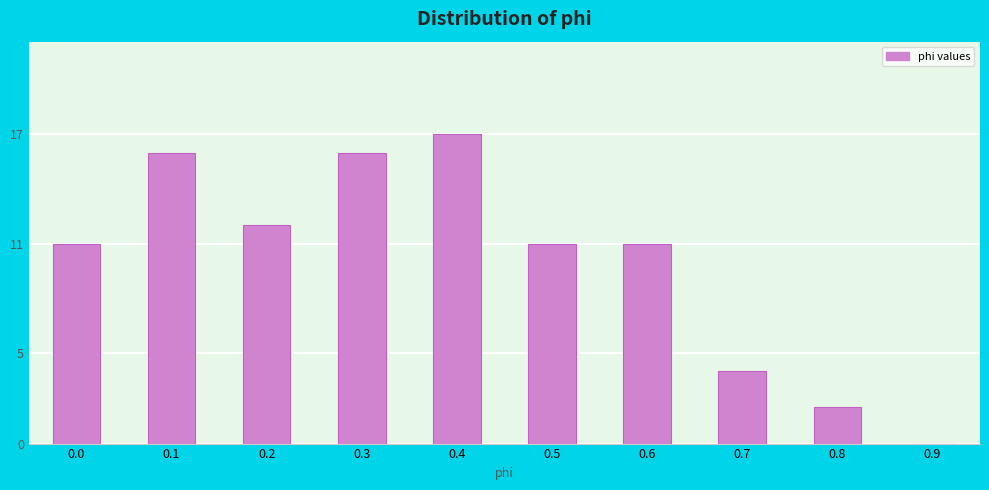

Reading right to left, list all the values displayed in this chart.

0.9=0	0.8=2	0.7=4	0.6=11	0.5=11	0.4=17	0.3=16	0.2=12	0.1=16	0.0=11